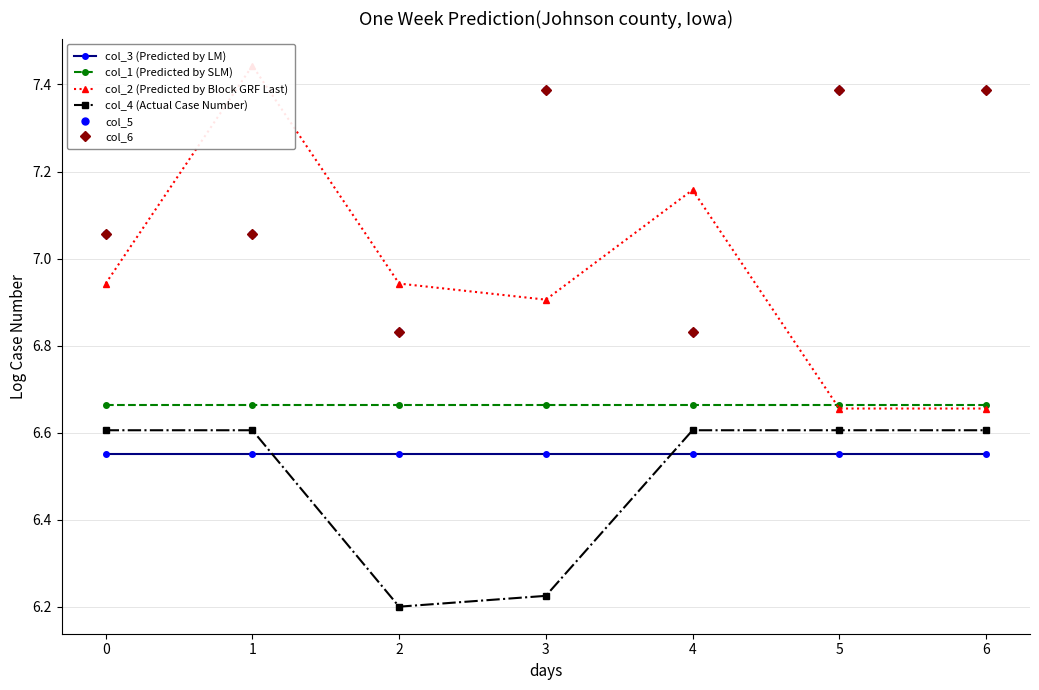

Where is the first local maximum for col_5?

3